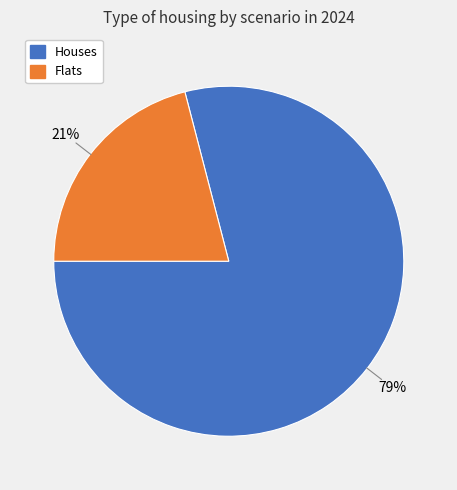

To the nearest percent, what is the difference between the largest and smallest slice percentages?

58%